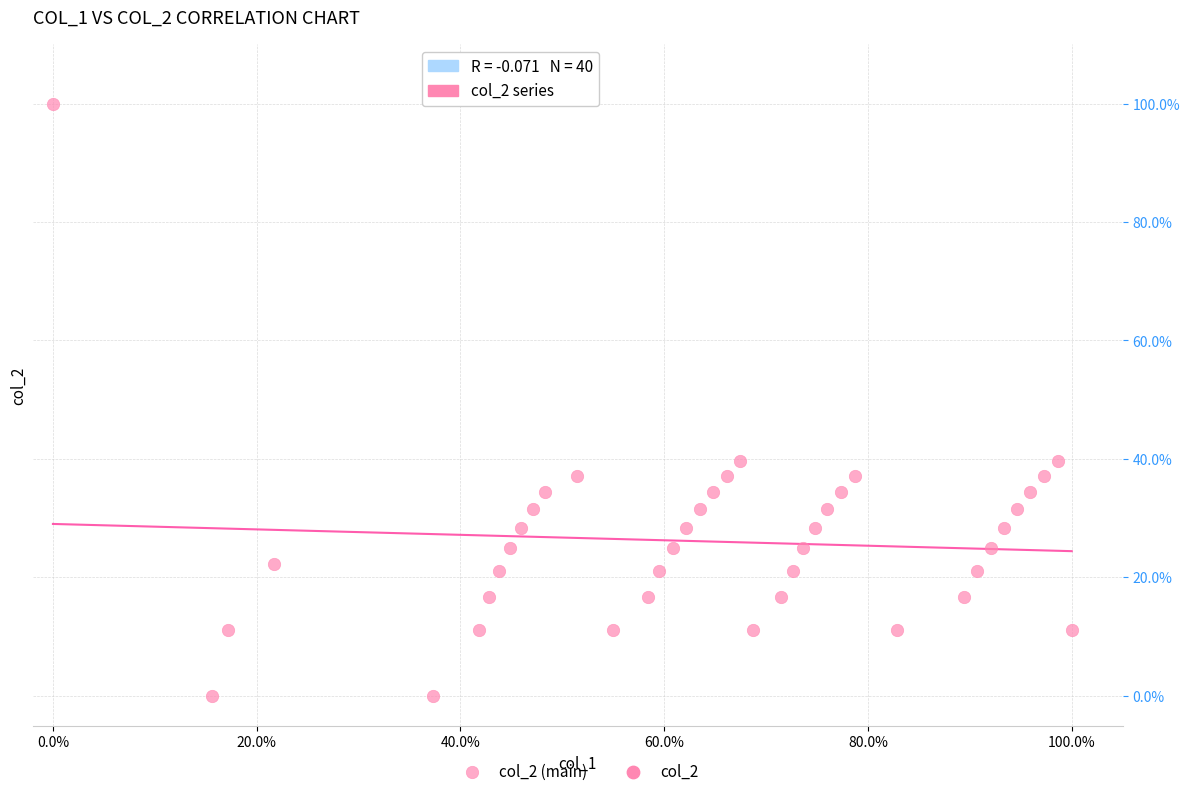

What is the range of X values (max minus min)?

100.0